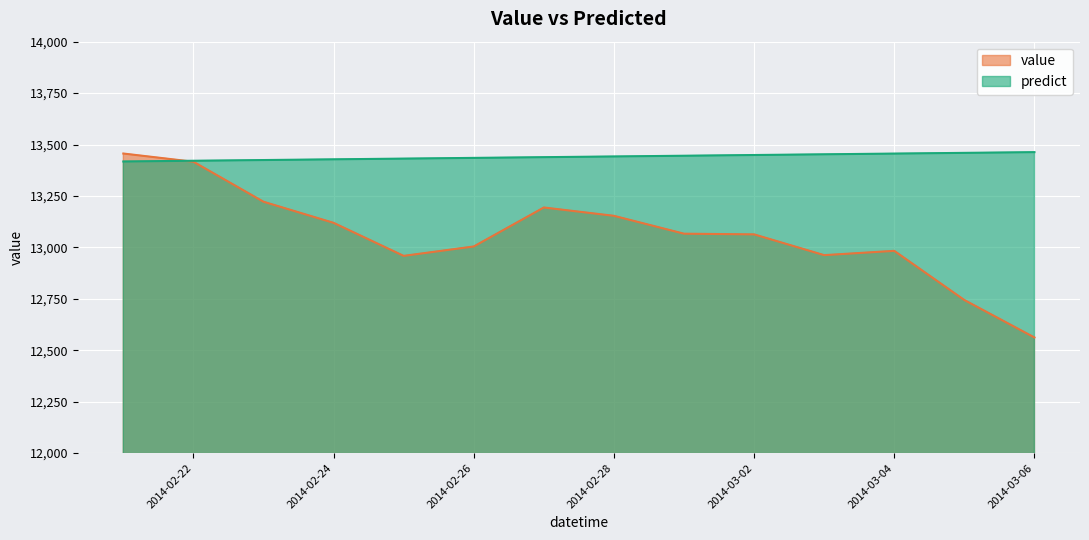

Does the chart display data point markers on the line(s)?

No